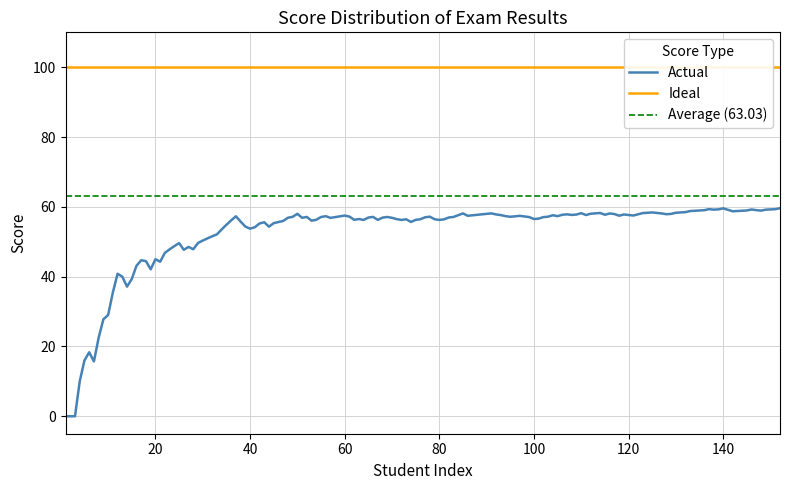

Is it true that Actual equals 13.8 at 60?

False